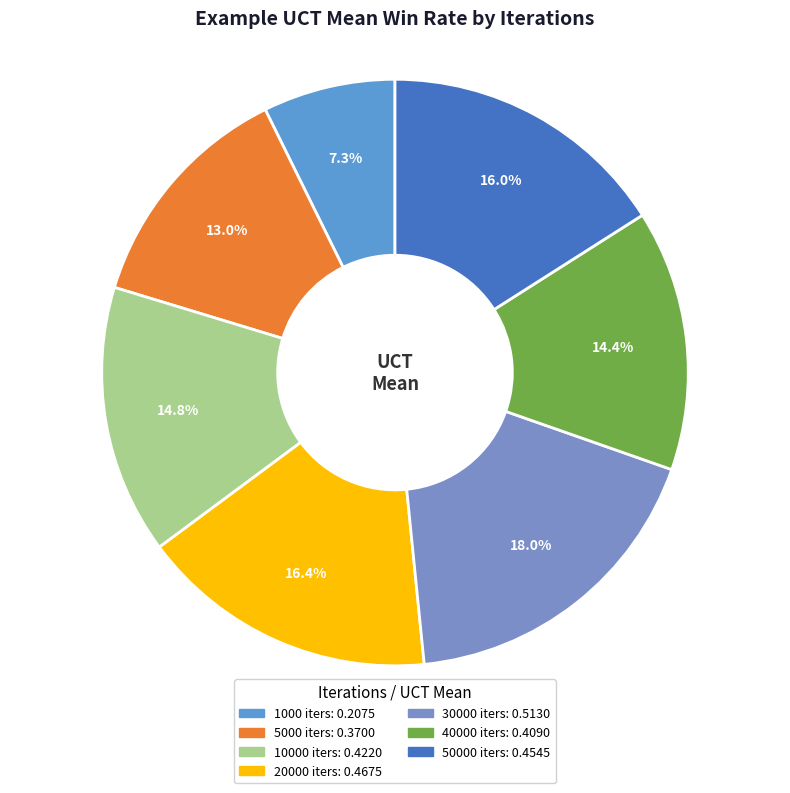

How many segments does this pie chart have?

7